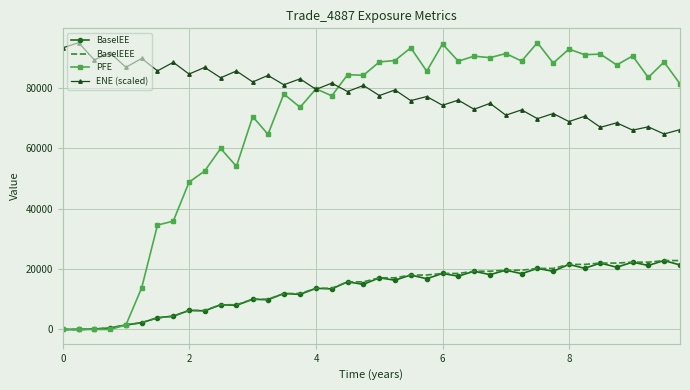

Which series has the largest total across all categories?

ENE (scaled)